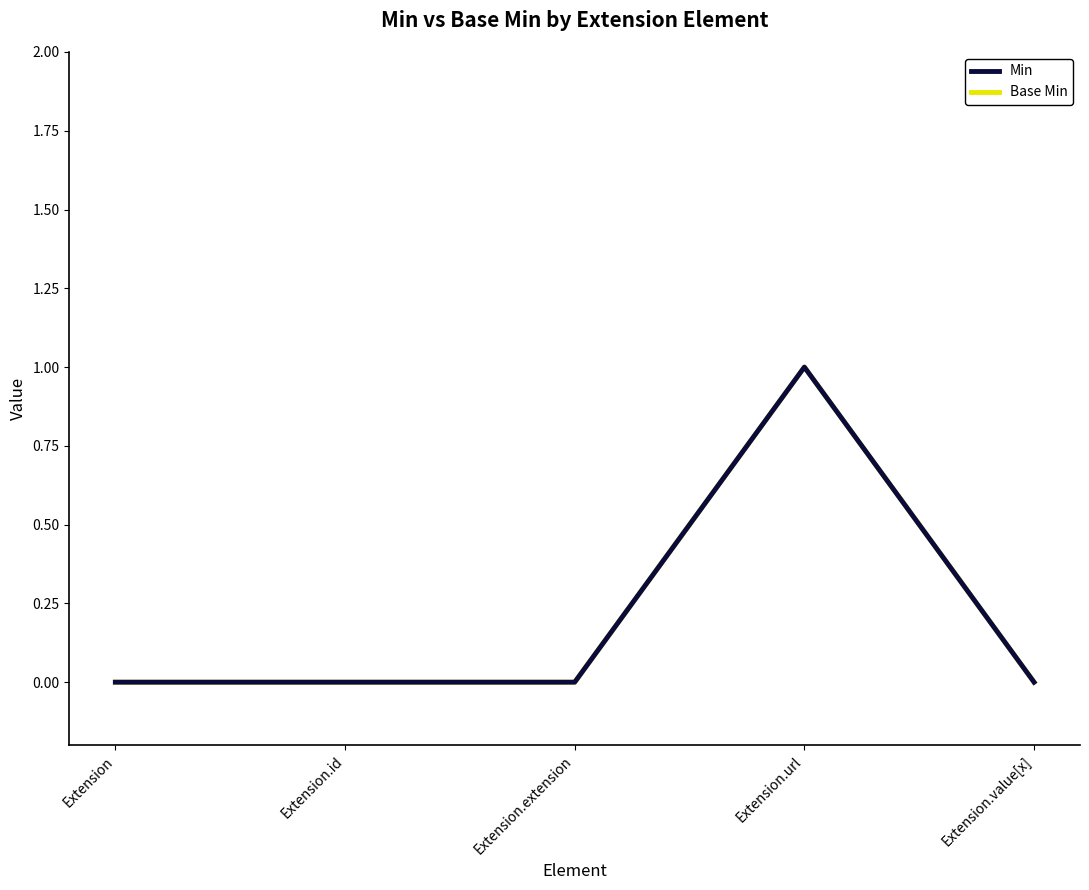

List the labels in order of Min value, smallest first.

Extension, Extension.id, Extension.extension, Extension.value[x], Extension.url